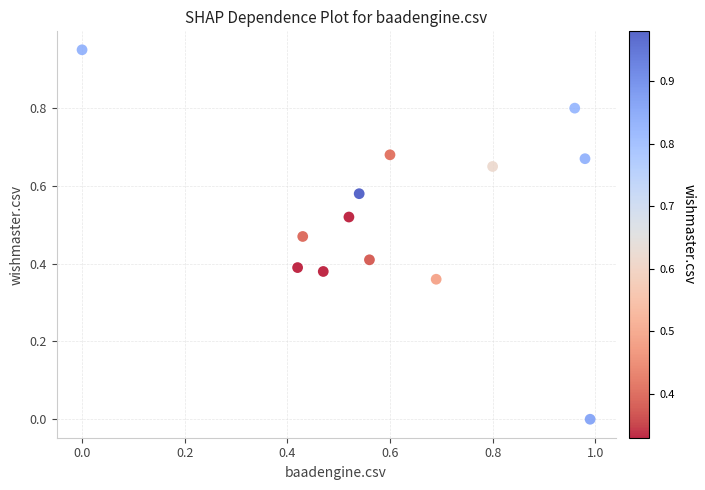

What is the range of X values (max minus min)?

1.0